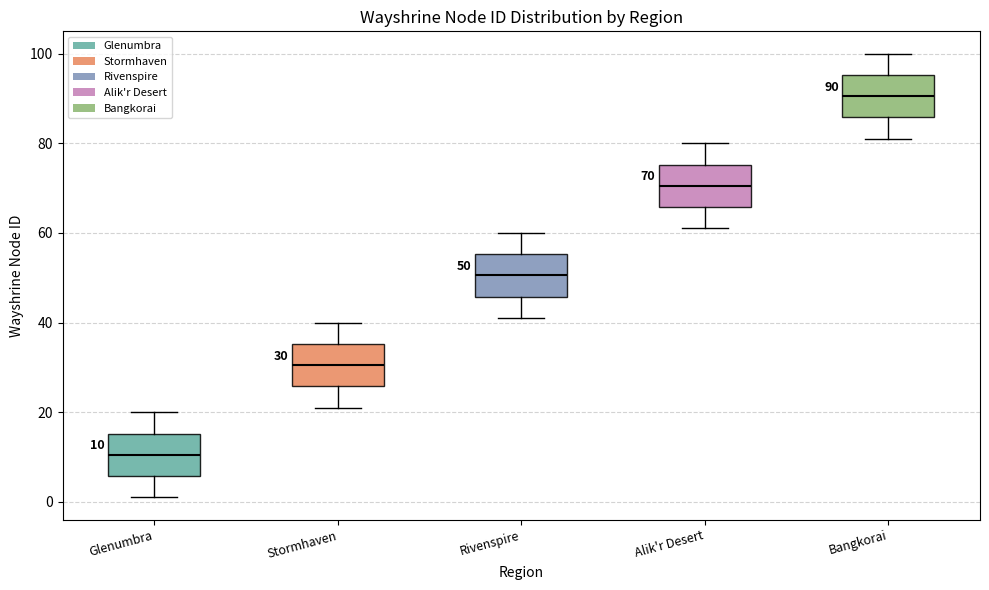

Which box has the highest median line?

Bangkorai